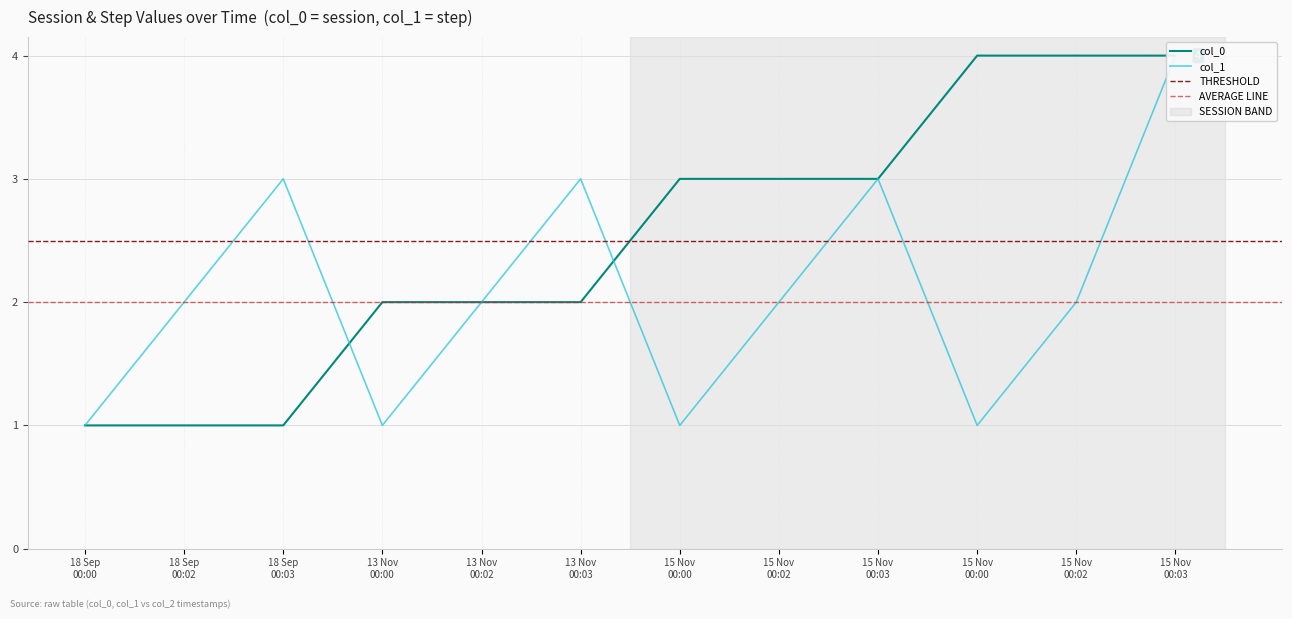

What is the label of the 6th point from the left?

13 Nov 00:03